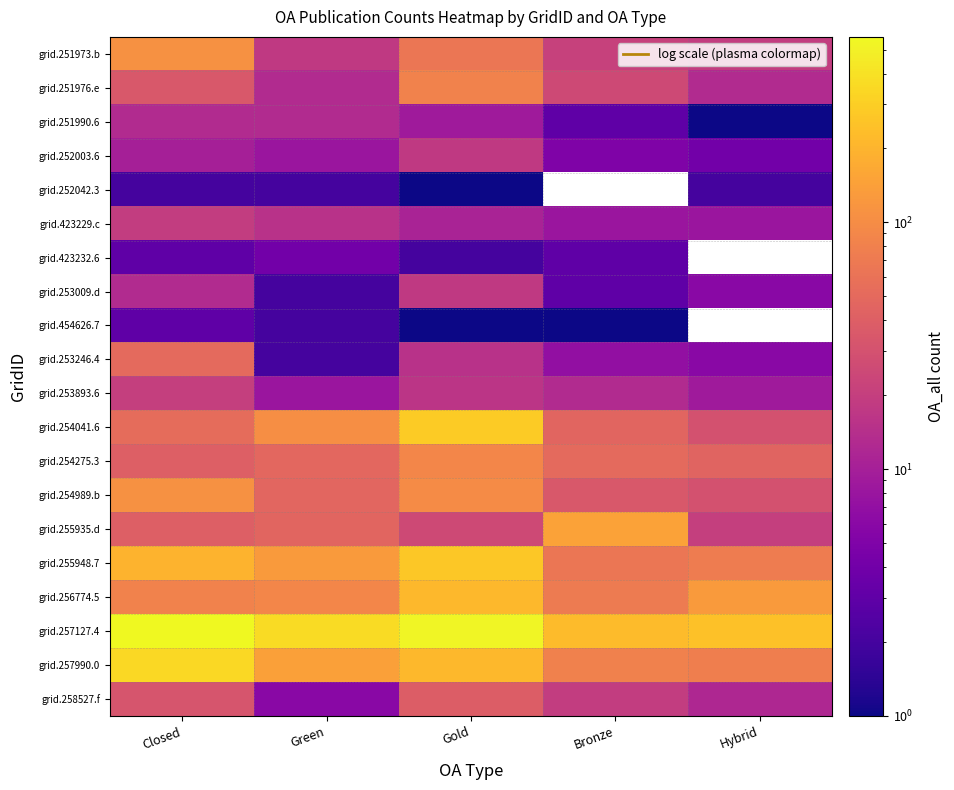

At which label does grid.251976.e reach its minimum?

Green